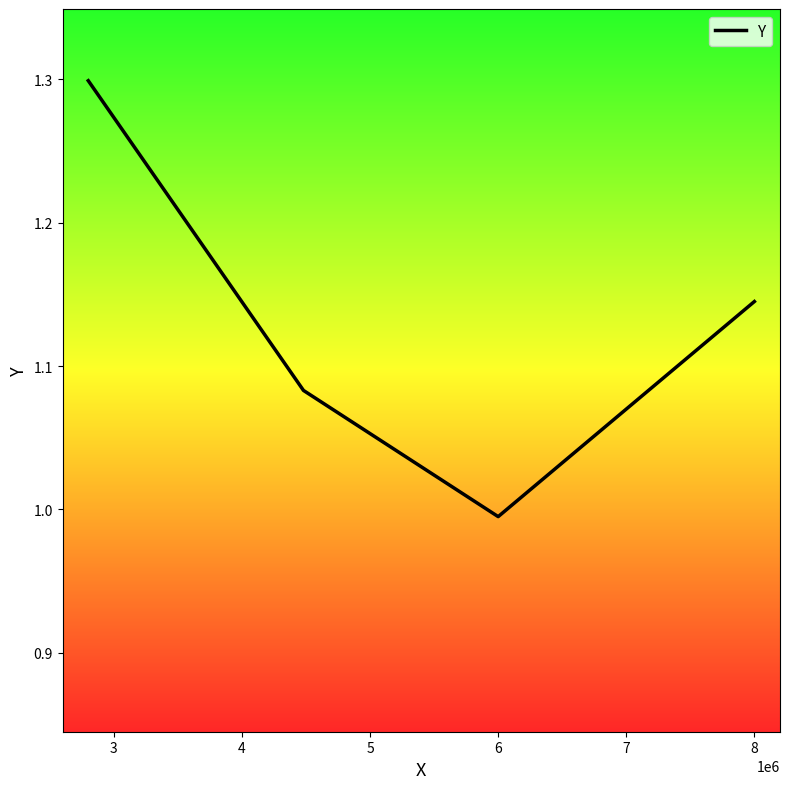

What is the maximum value shown in the chart?

1.3